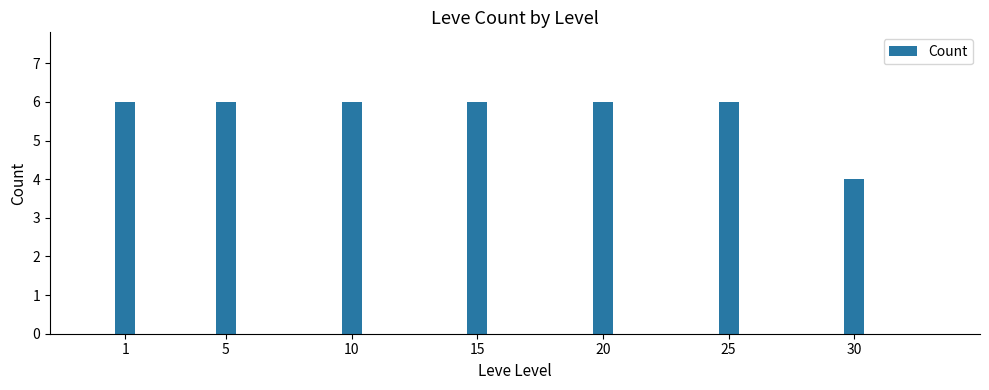

What is the smallest value displayed?

4